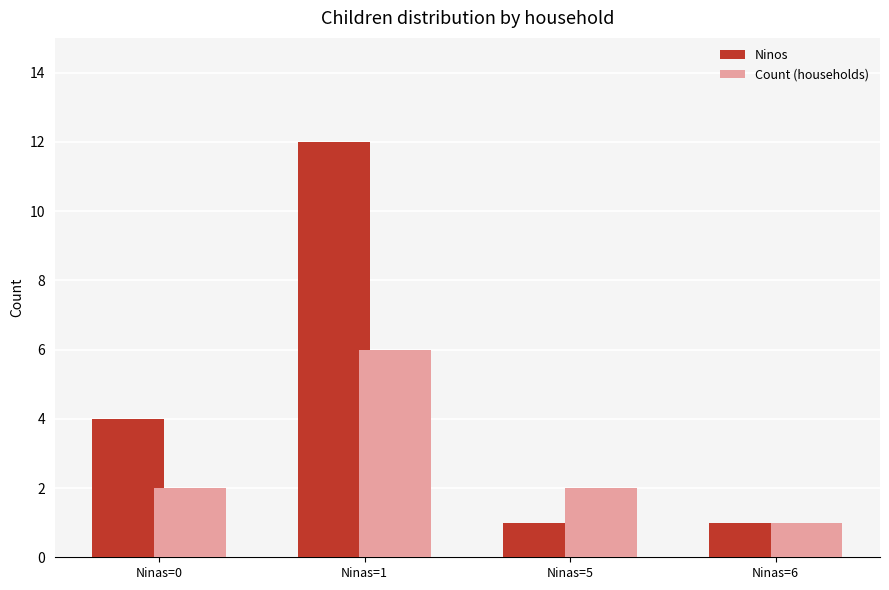

Between Ninas=0 and Ninas=6, which series saw the biggest shift?

Ninos